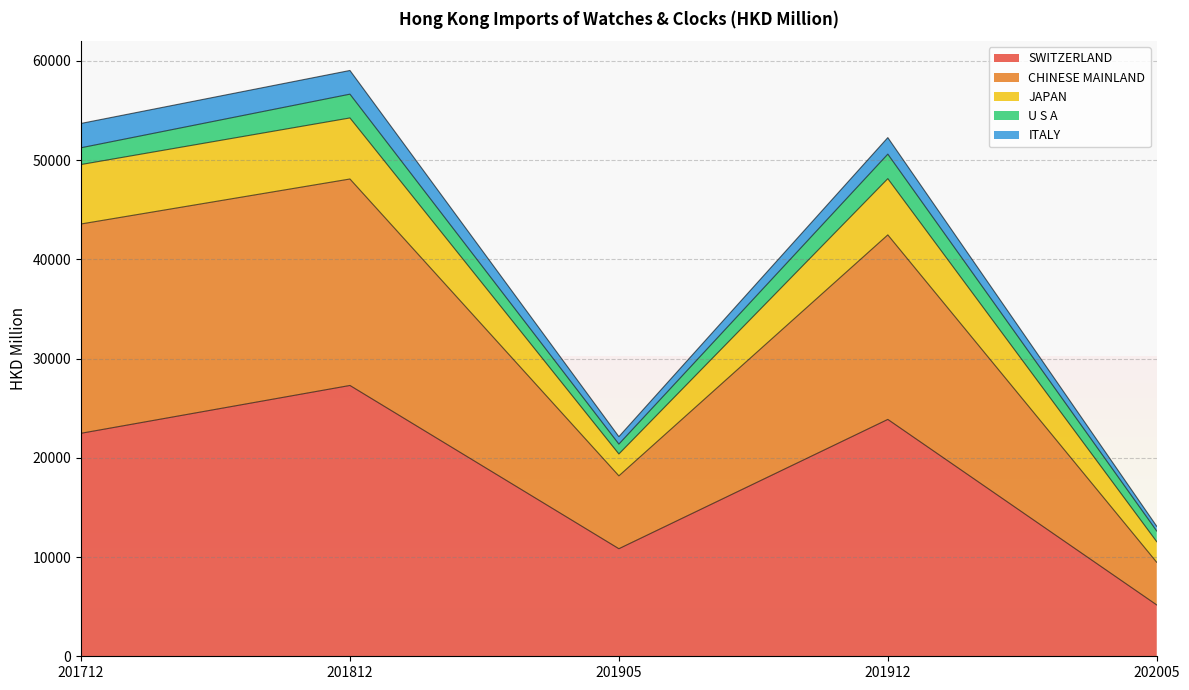

What is the total value across all series at 201812?

59042.5